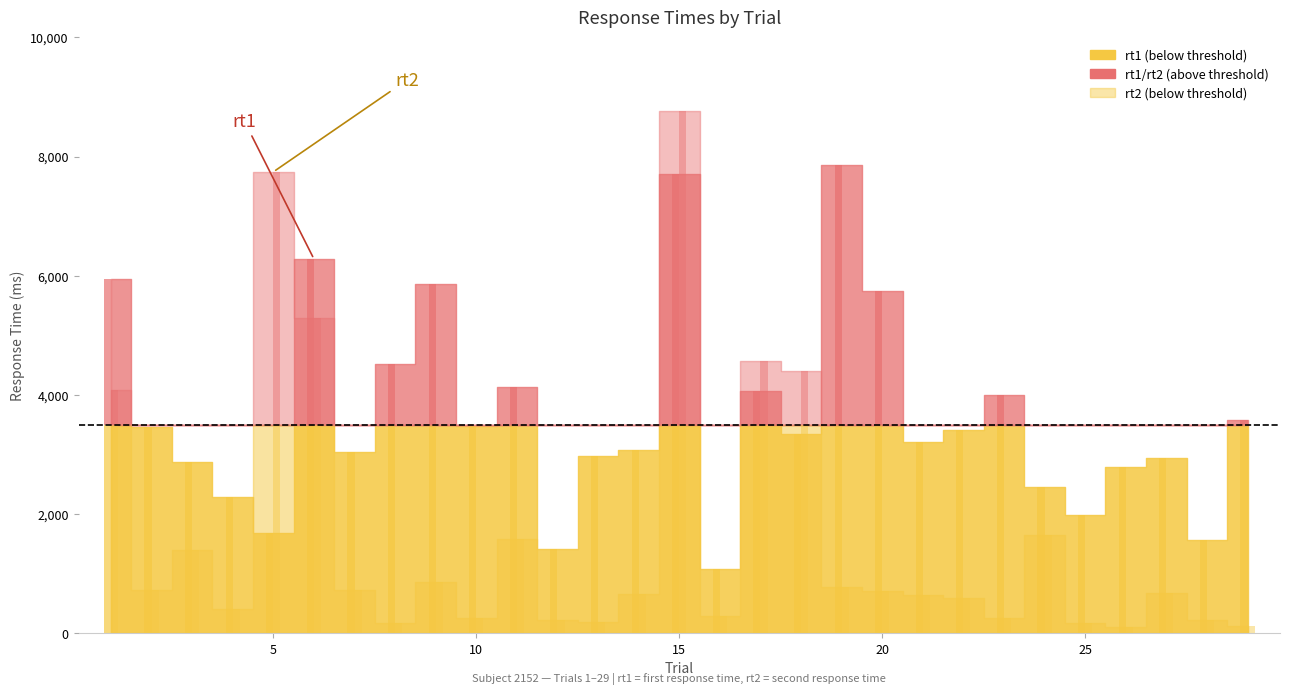

Which series has the largest total across all categories?

rt1